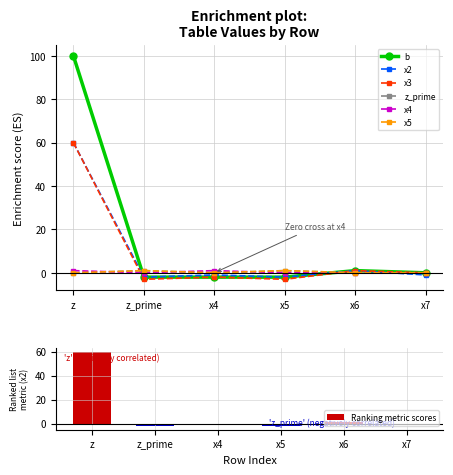

The z_prime series shows 0 at x6. True or false?

False